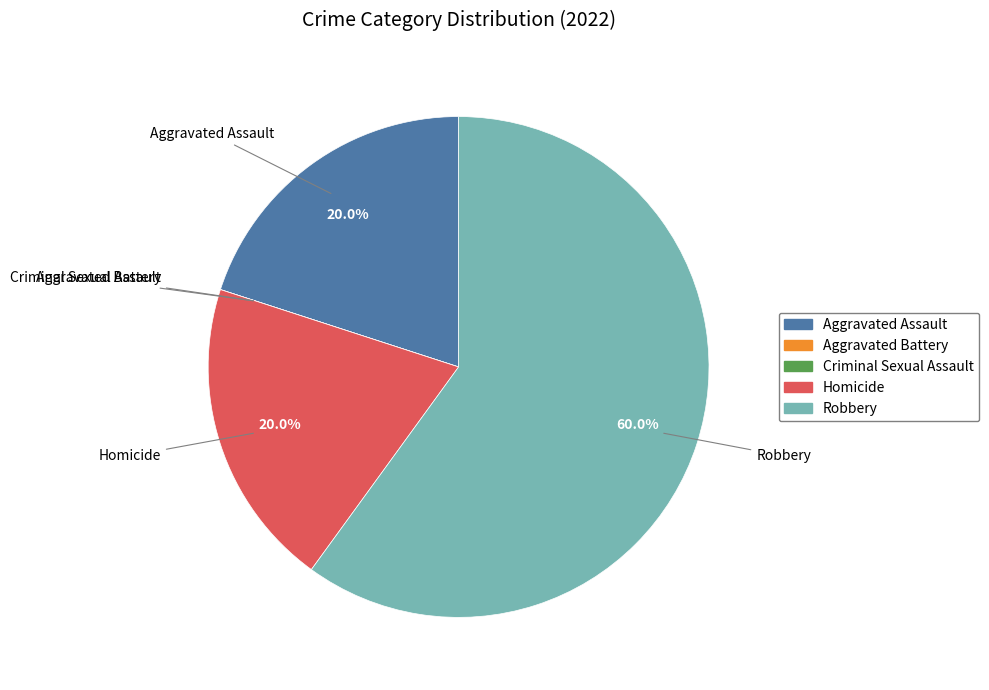

Combined, do Robbery and Aggravated Assault account for over 50%?

Yes